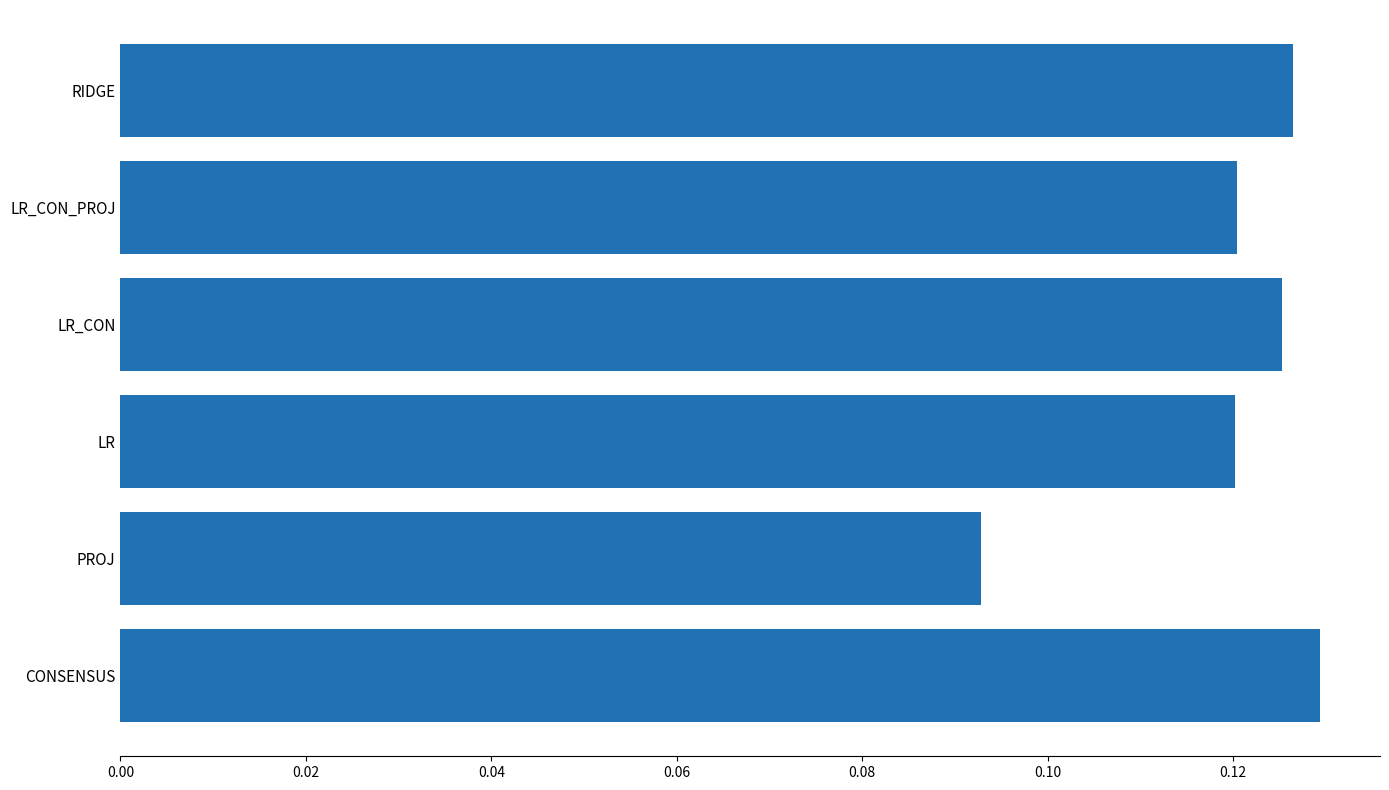

What is the sum of all values?

0.7